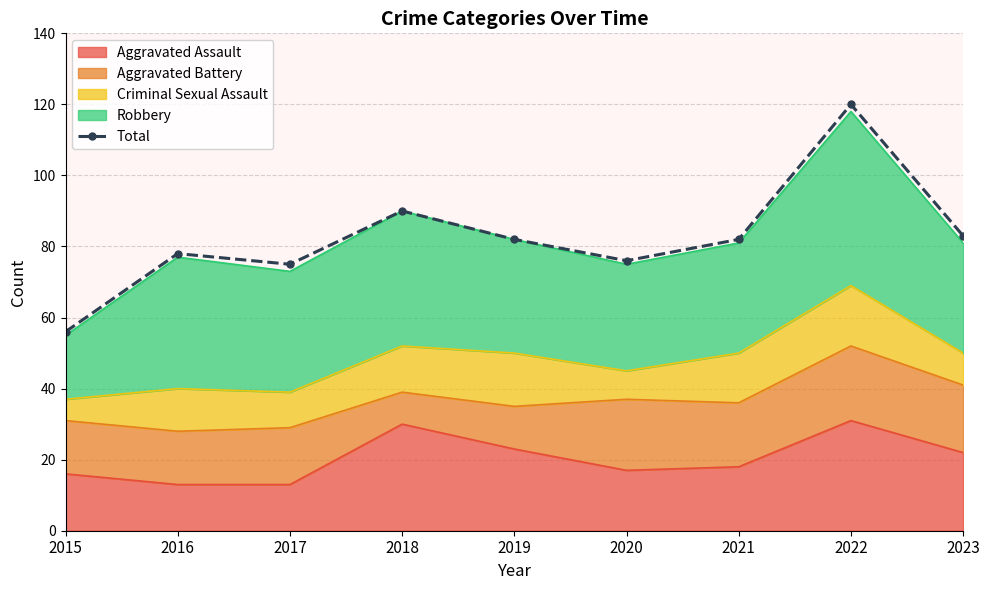

List the labels in order of value, largest first.

2022, 2018, 2023, 2019, 2021, 2016, 2020, 2017, 2015